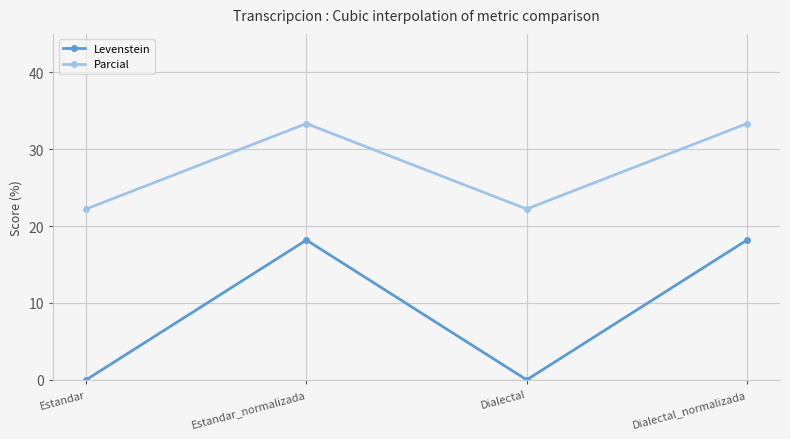

At how many categories does at least one series exceed 30?

2